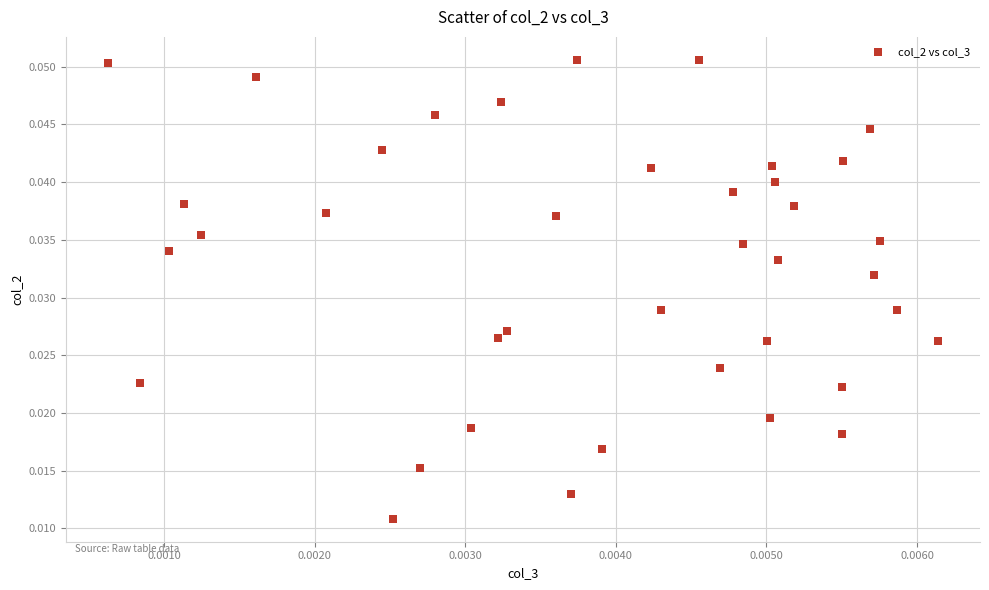

How many points are shown in the scatter plot?

39